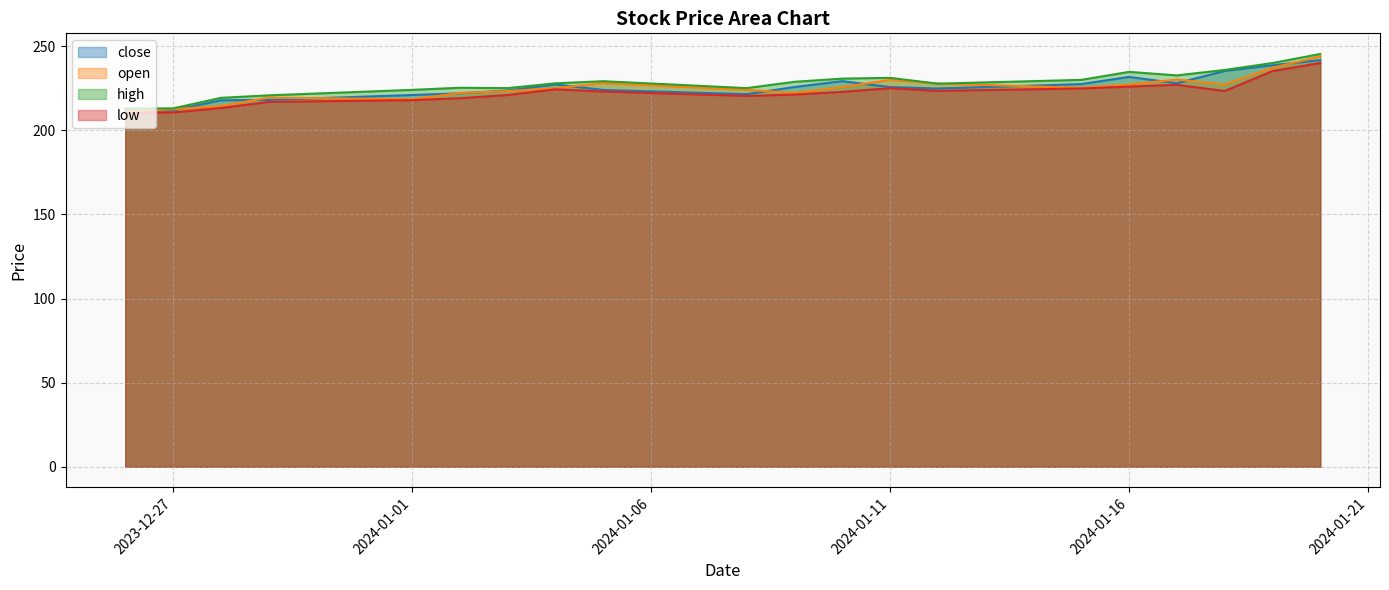

Is it true that close equals 218.2 at 2023-12-29?

True